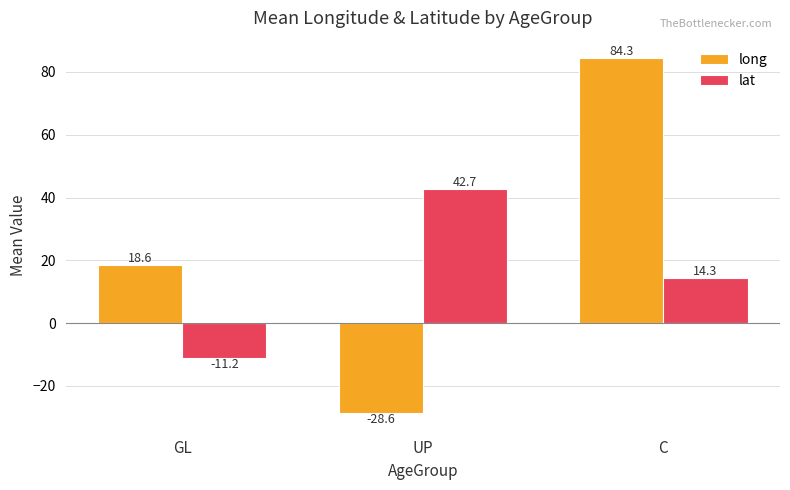

Is it true that lat equals -11.2 at GL?

True